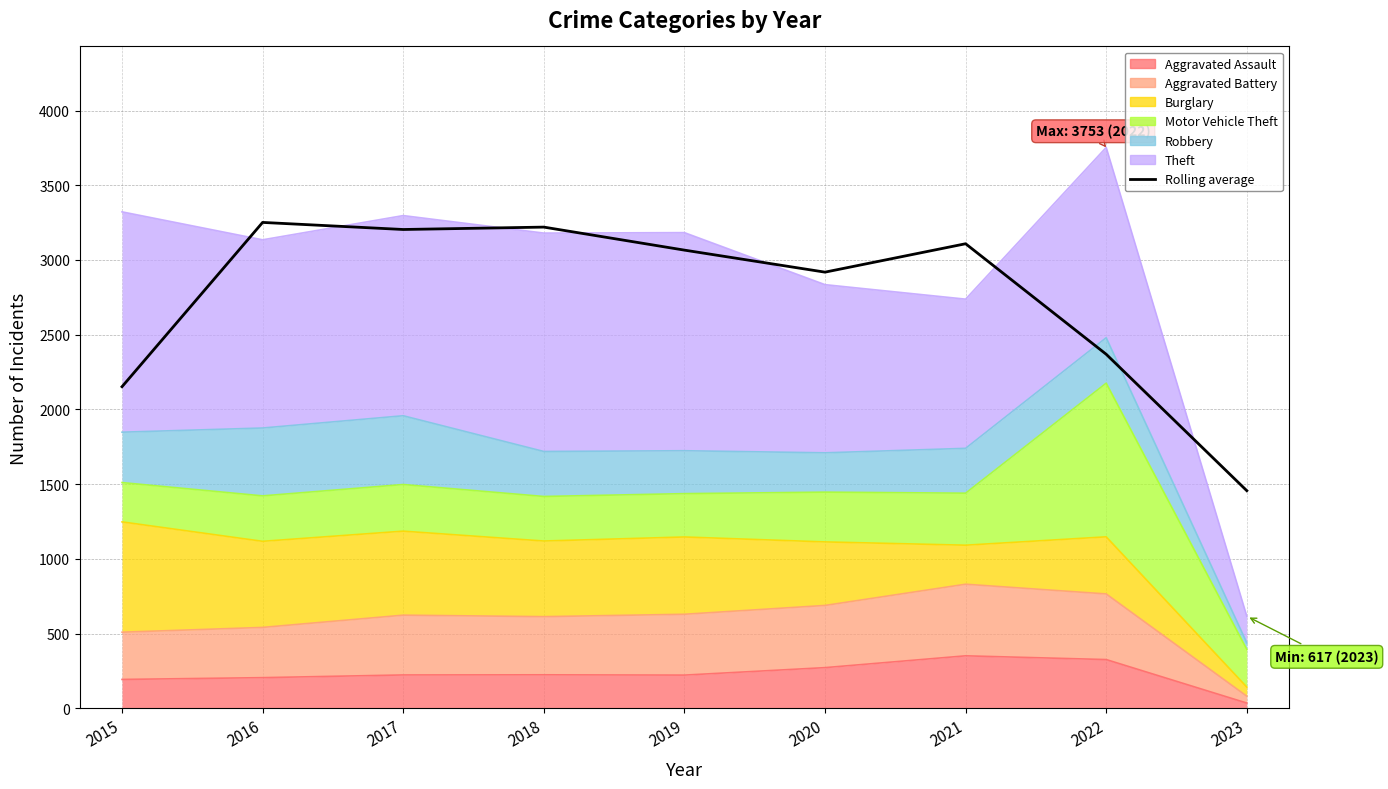

What is the average value?

2749.7